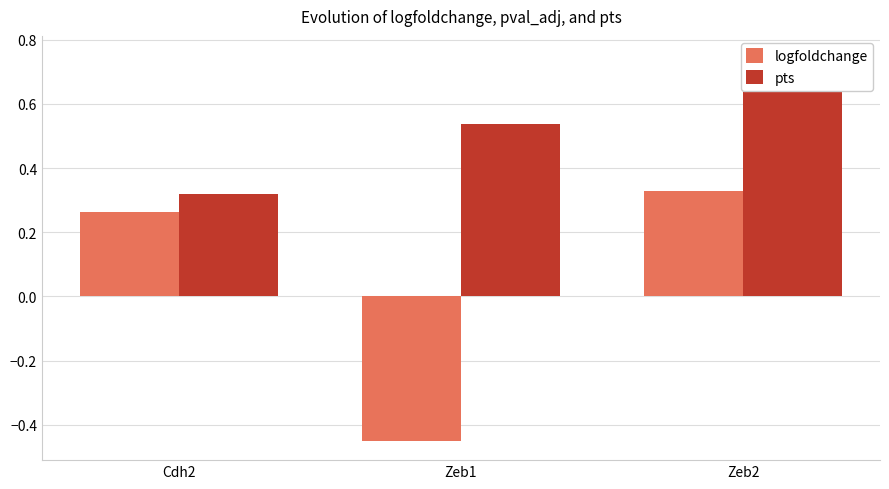

What position from the left is Cdh2?

1